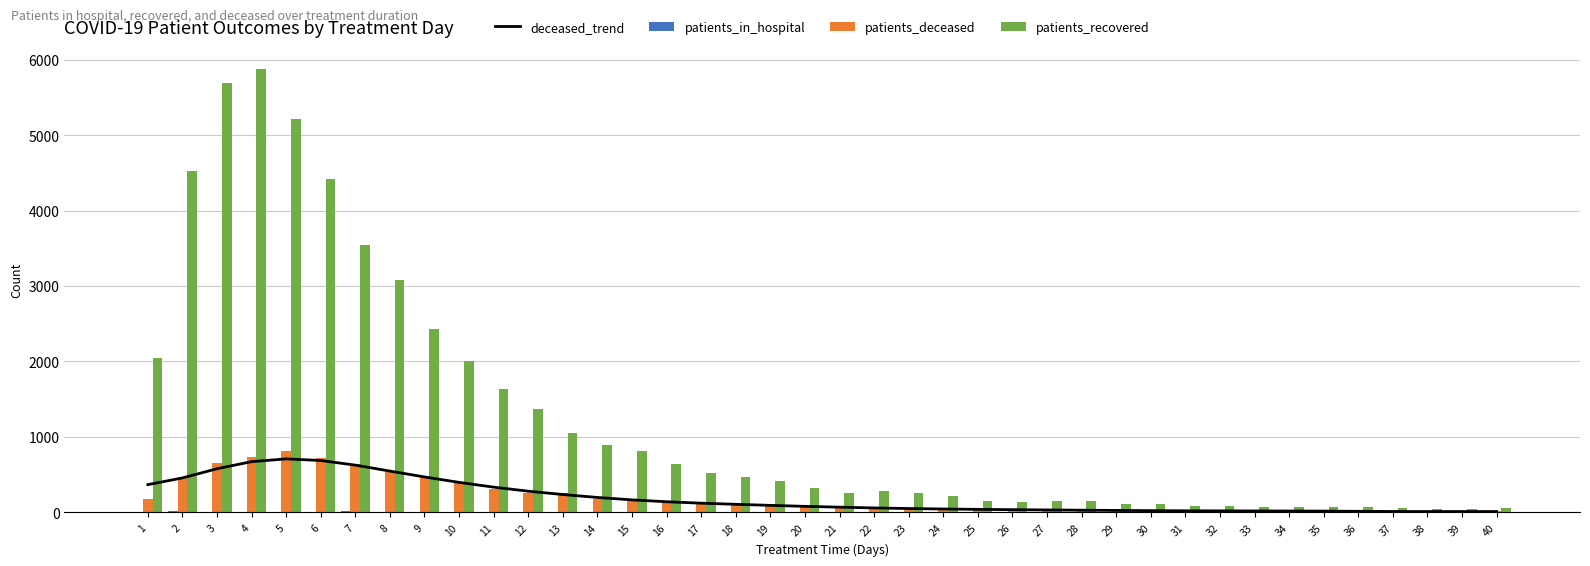

Is it true that deceased_trend equals 89 at 19?

True